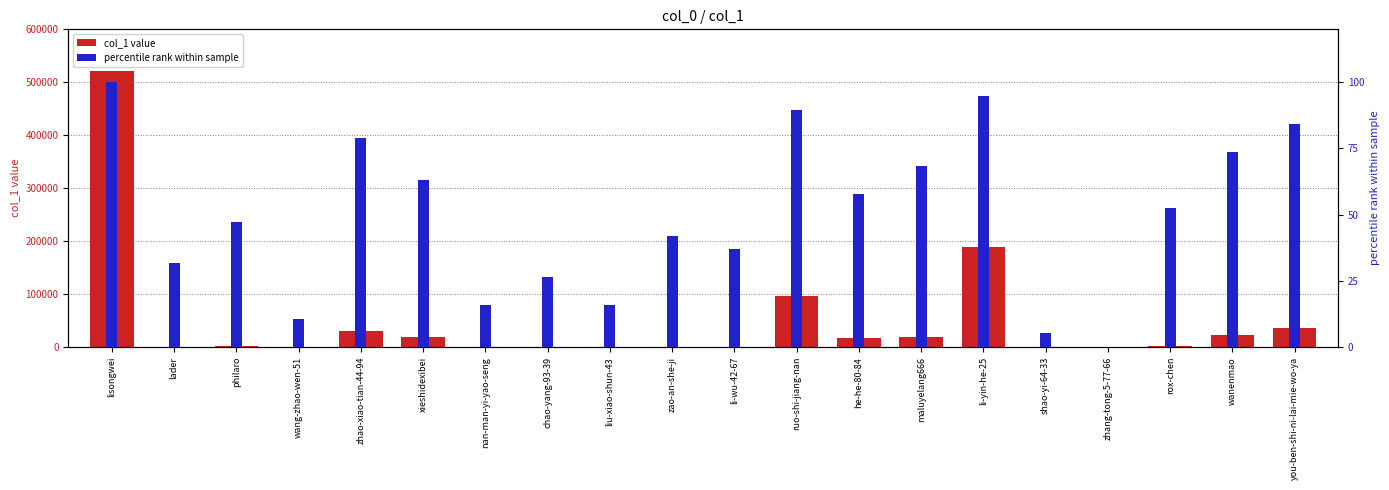

Which series changed the most between zao-an-she-ji and wanenmao?

col_1 value